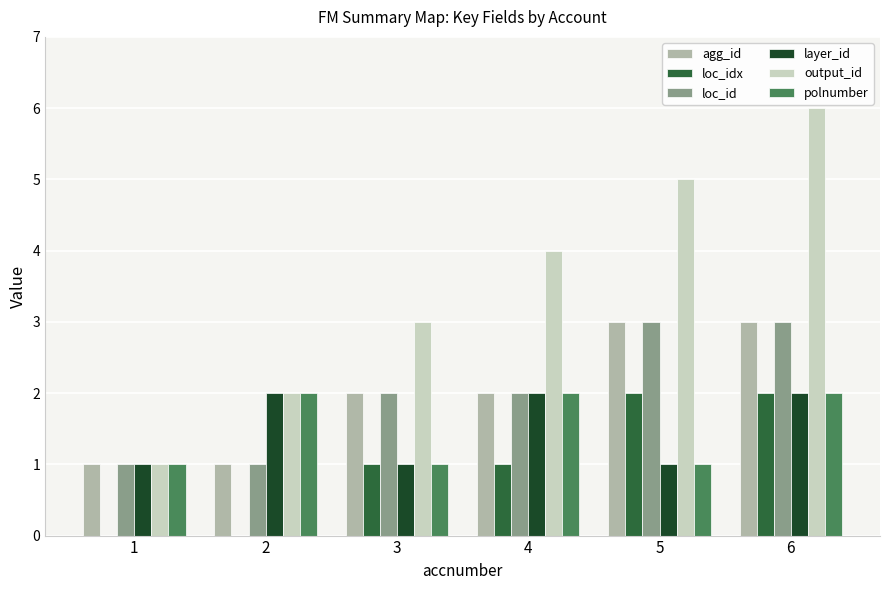

Are the bars grouped side by side (vs. stacked)?

Yes